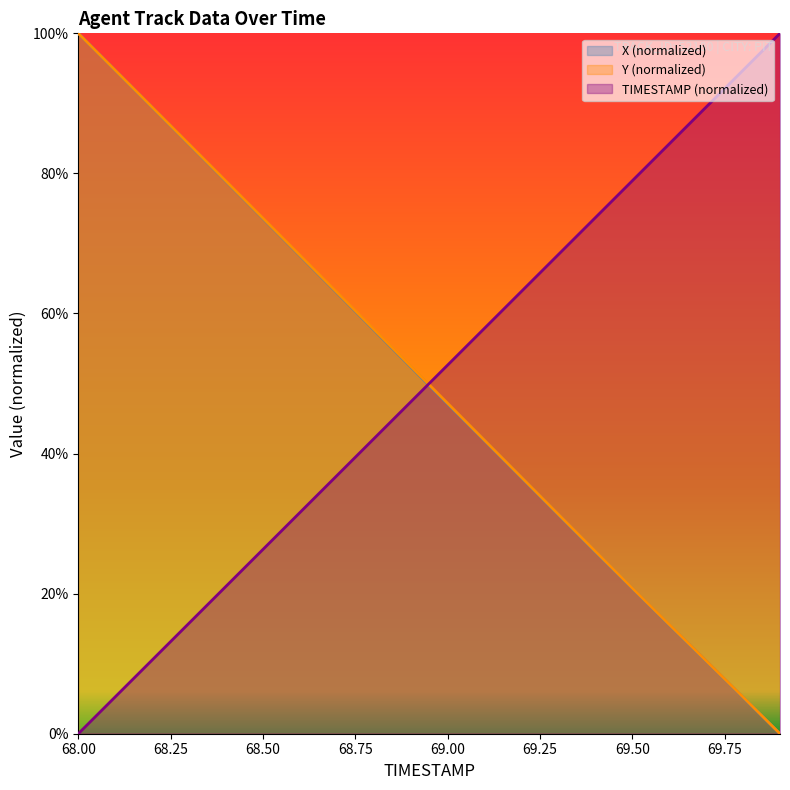

Rank the series by their maximum value, from highest to lowest.

TIMESTAMP, X, Y